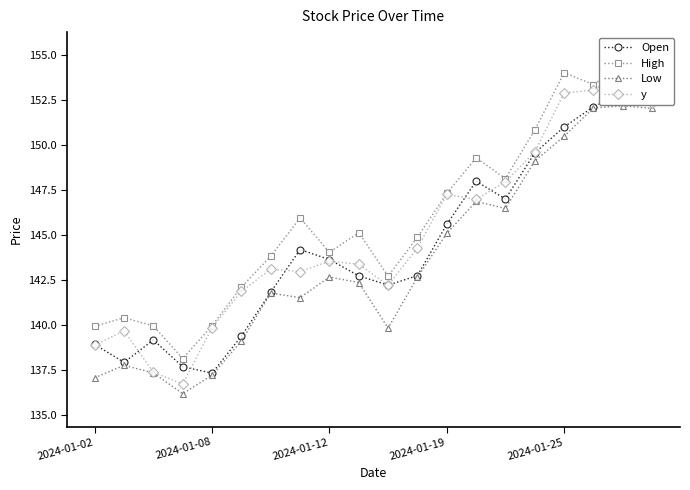

What is the difference between the High values at 10 and 14?

5.4